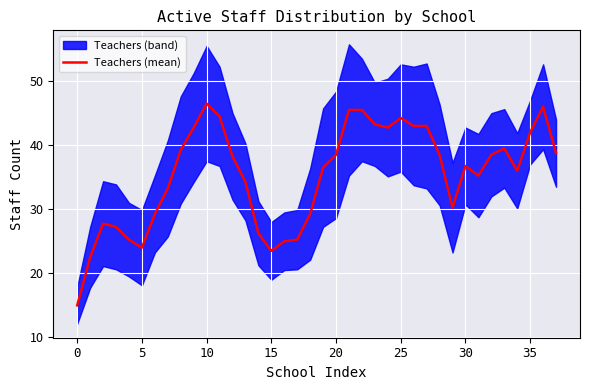

Between 16 and 12, which is larger?

12